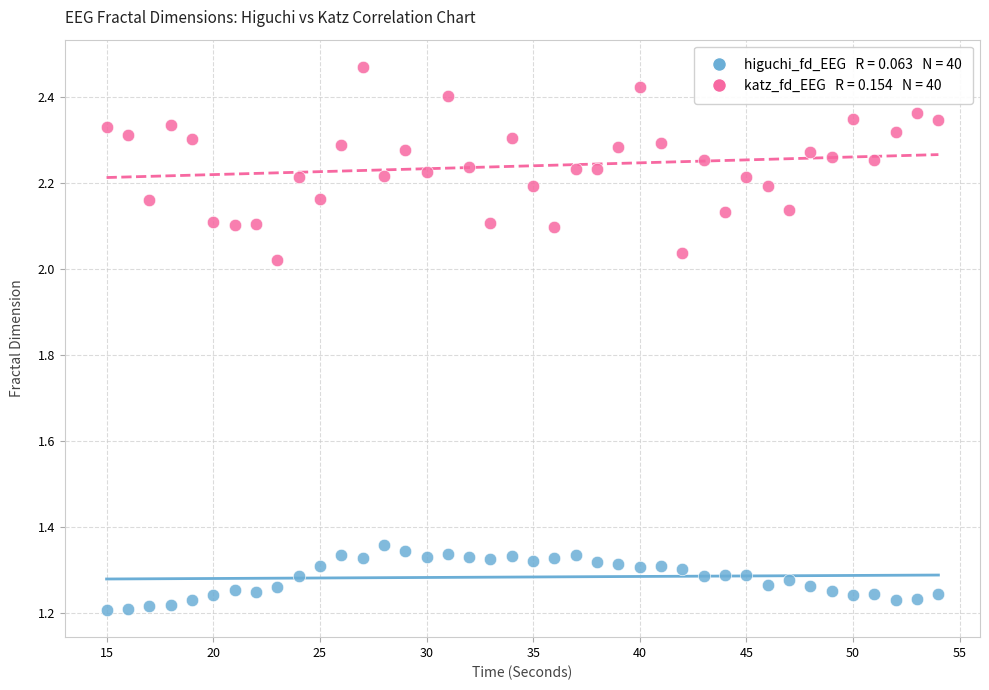

Across all data points, what is the range of X values (max minus min)?

39.0